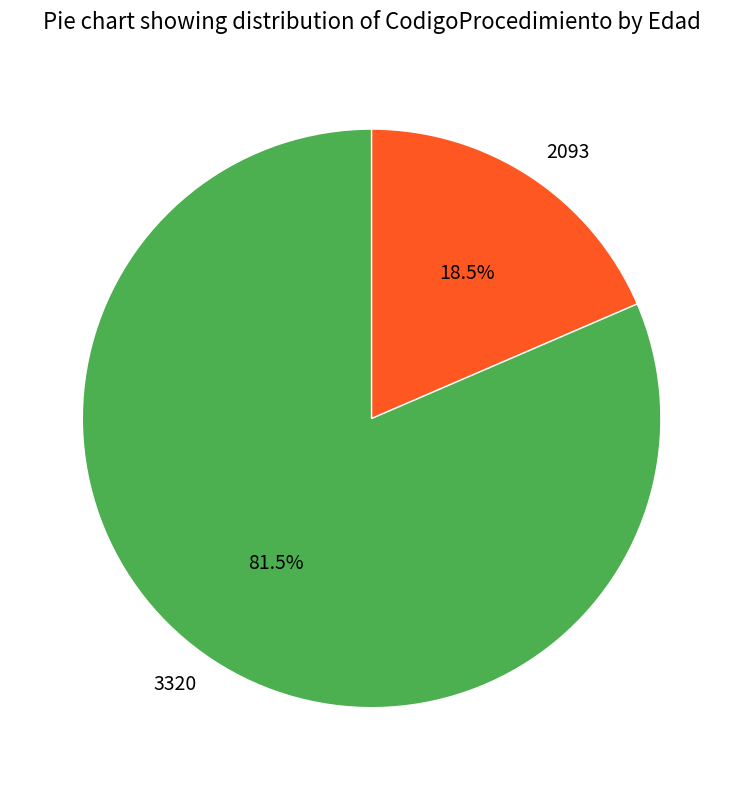

How many segments does this pie chart have?

2